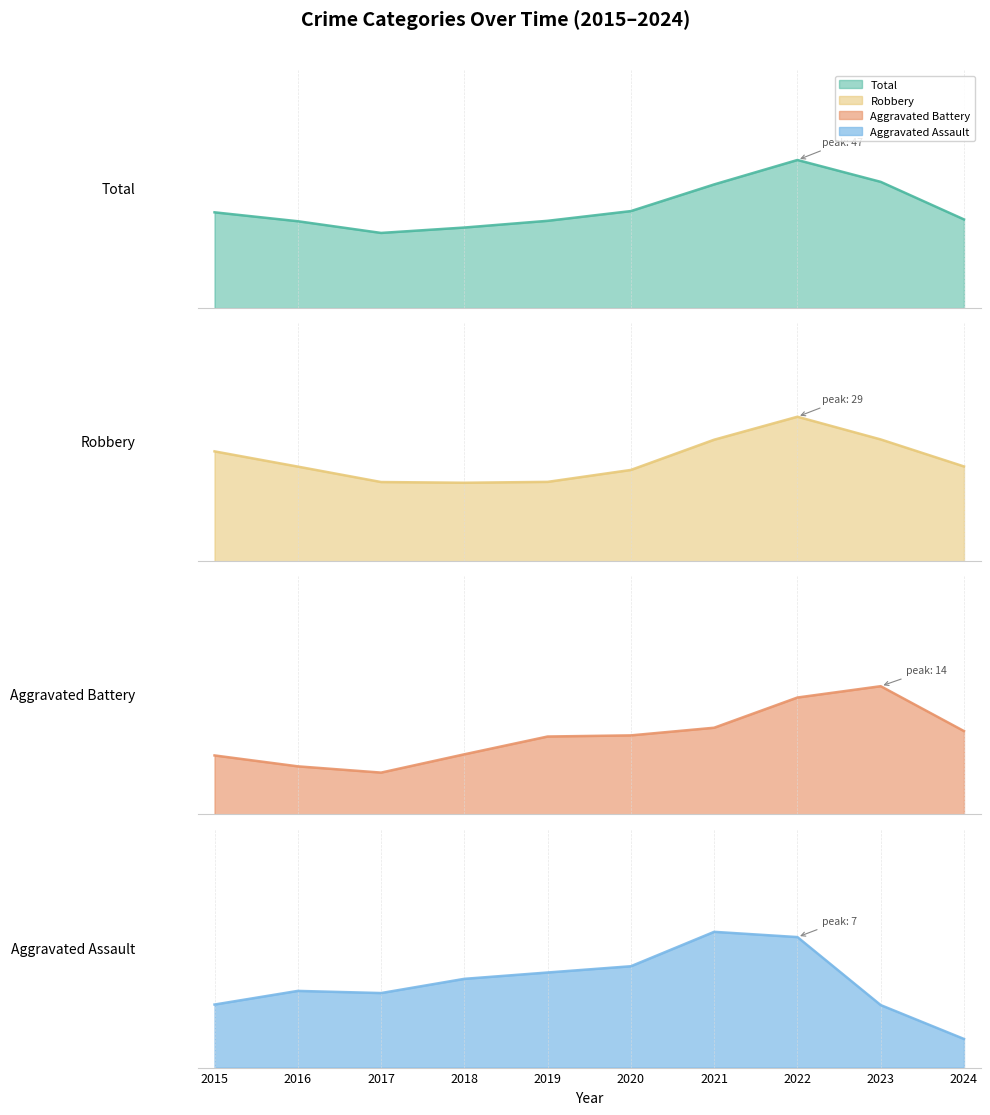

How many interior local valleys does the Total series have?

1